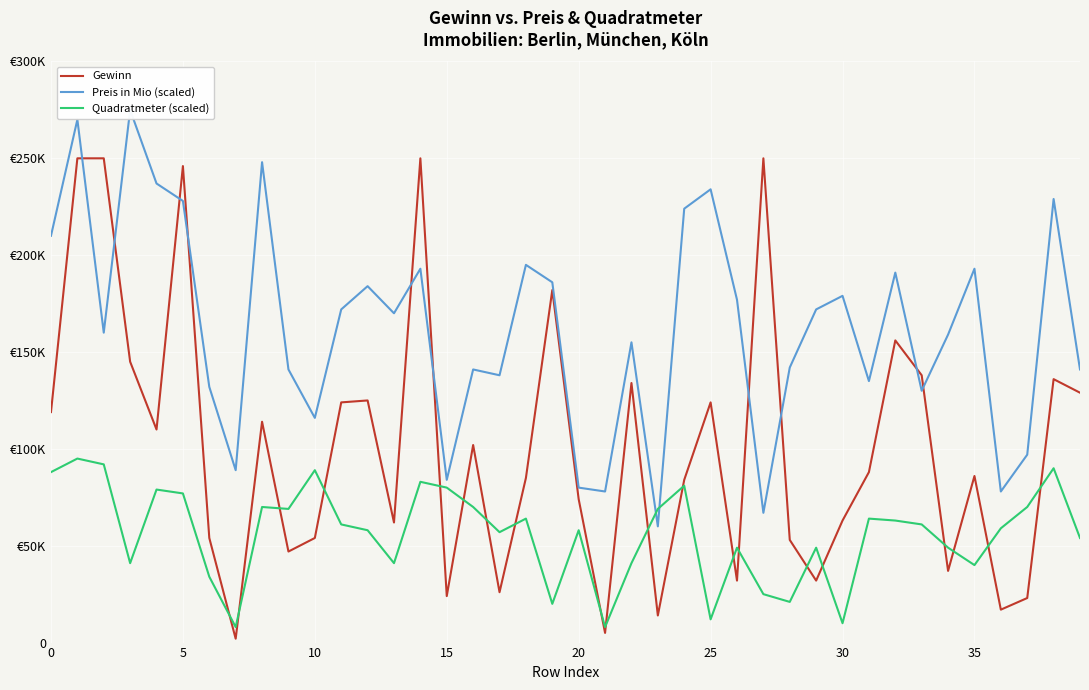

What is the value of the Gewinn point at the 27th from the left?

32000